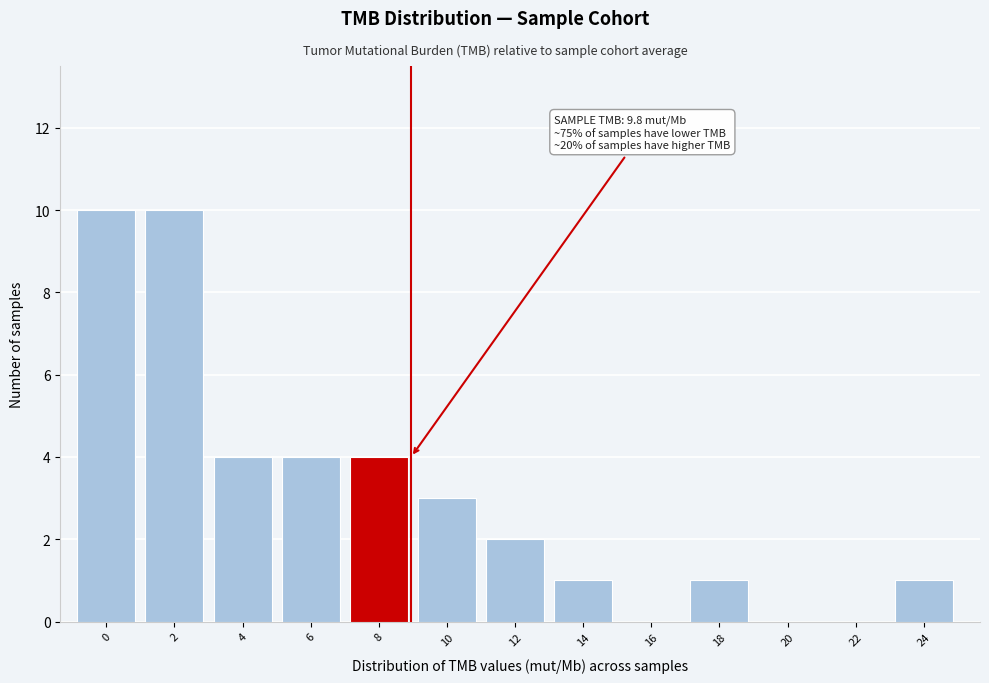

Reading left to right, list all the values displayed in this chart.

0=10	2=10	4=4	6=4	8=4	10=3	12=2	14=1	16=0	18=1	20=0	22=0	24=1